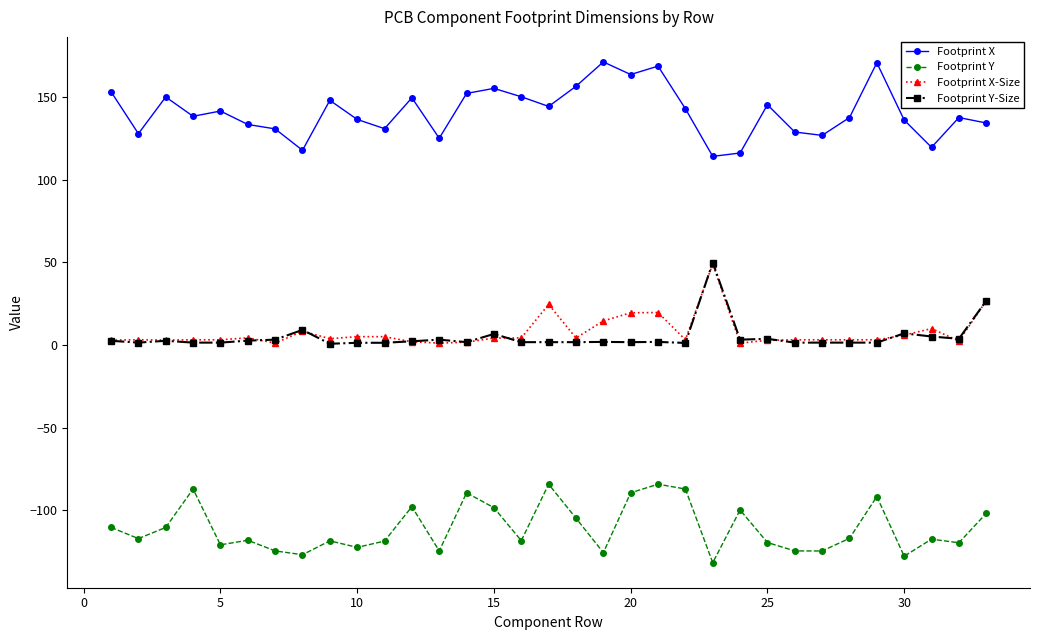

True or false: Footprint Y-Size and Footprint Y intersect in this chart.

False